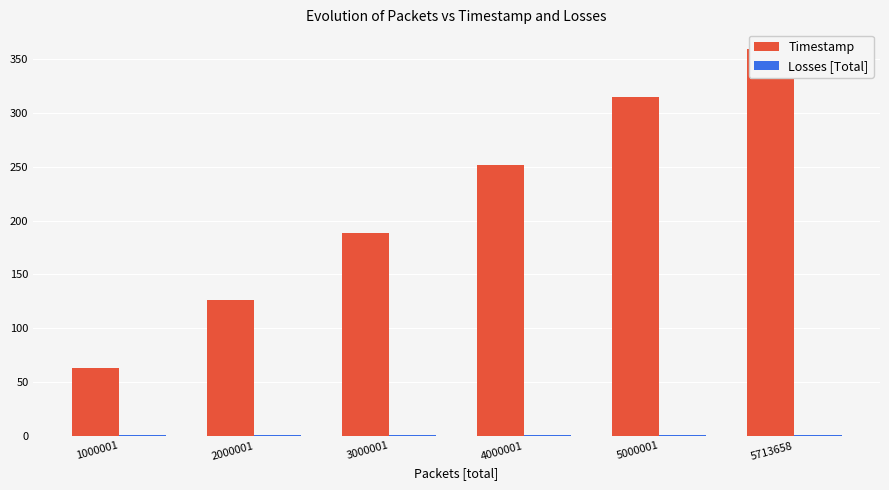

What is the value of the Losses [Total] bar at the 2nd from the left?

1.0